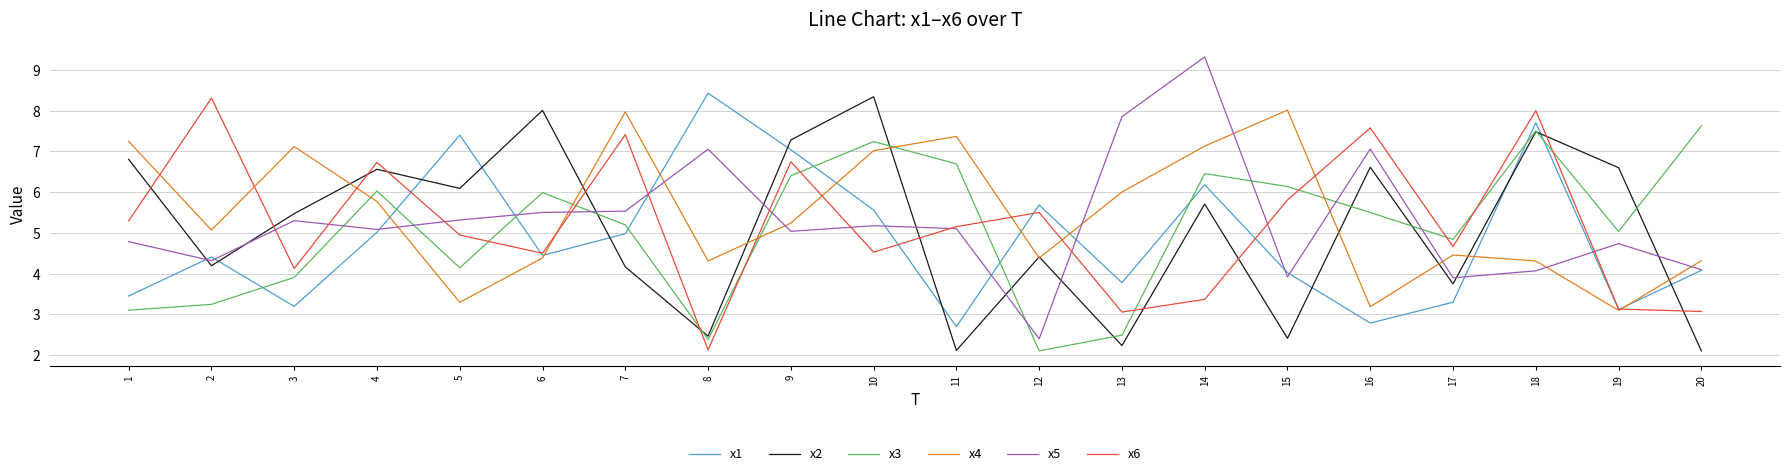

Where is the first local maximum for x6?

2